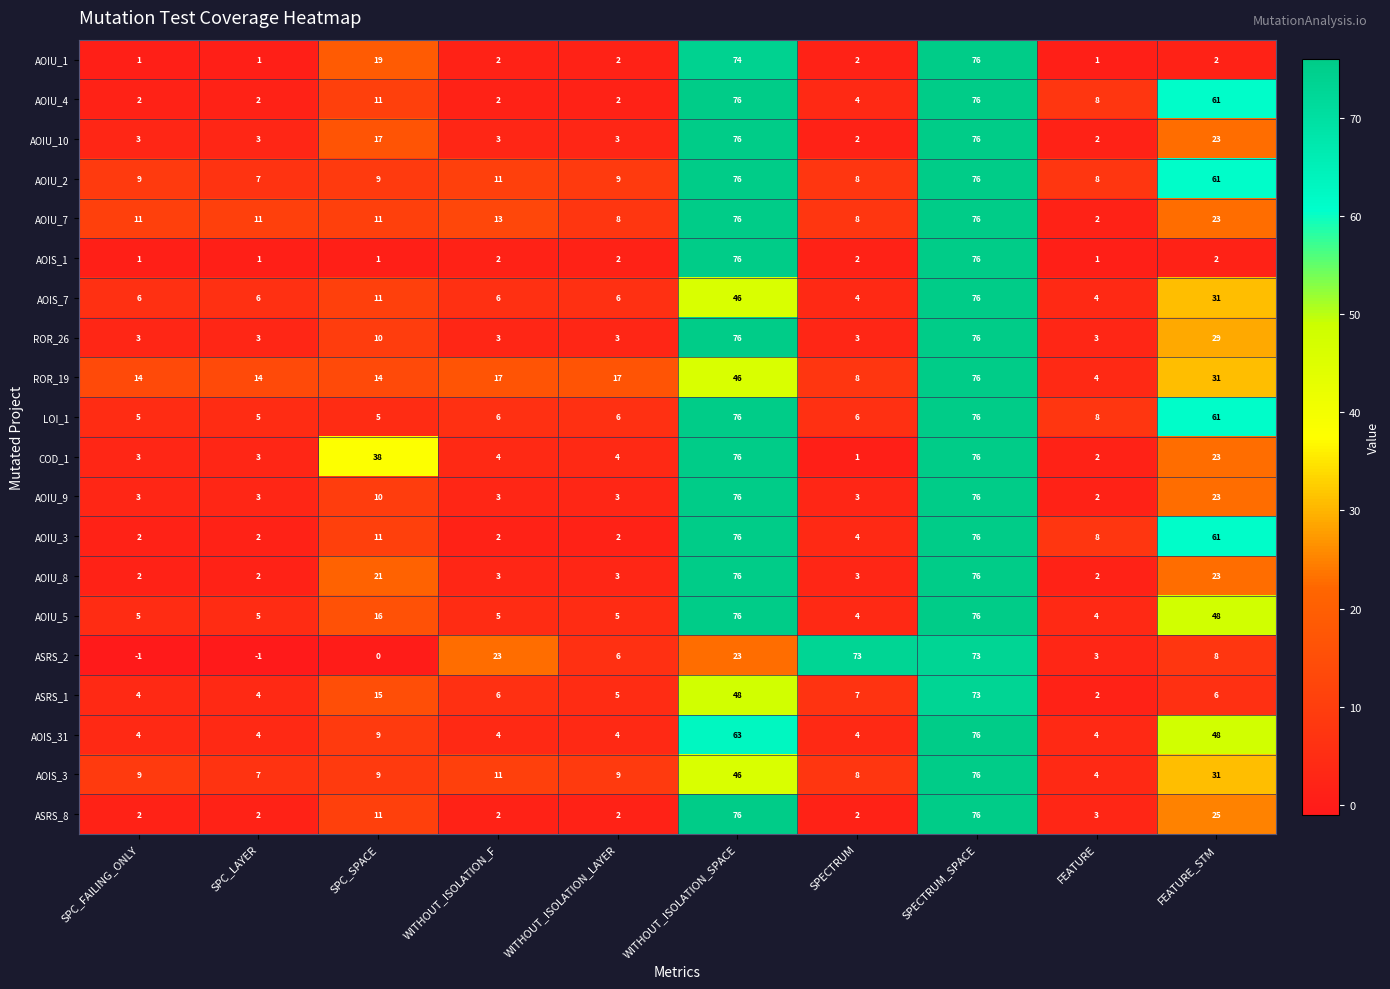

What is the spread (max minus min) of values at SPC_LAYER?

15